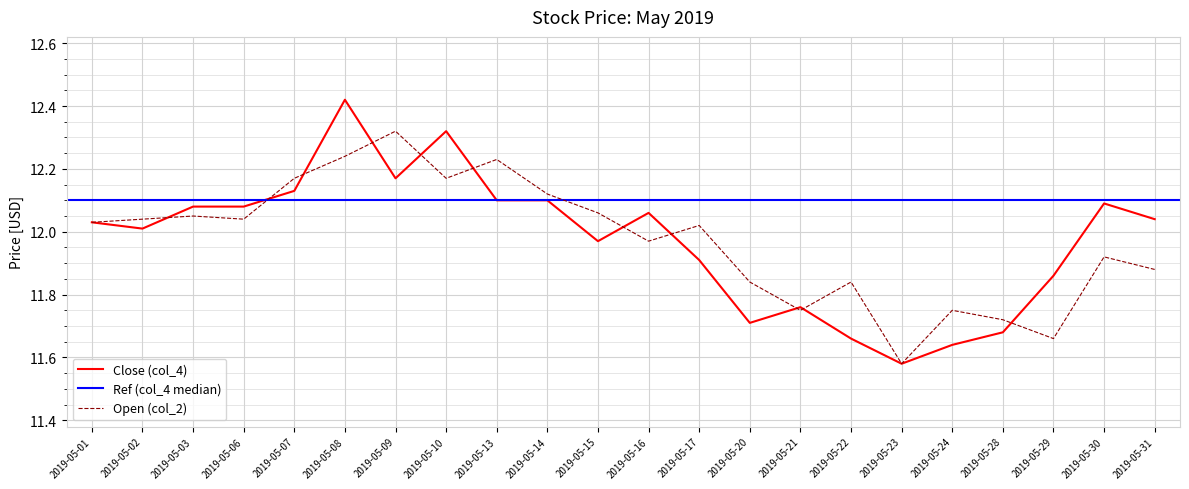

The value of Open (col_2) at 2019-05-14 is 7.8. True or false?

False